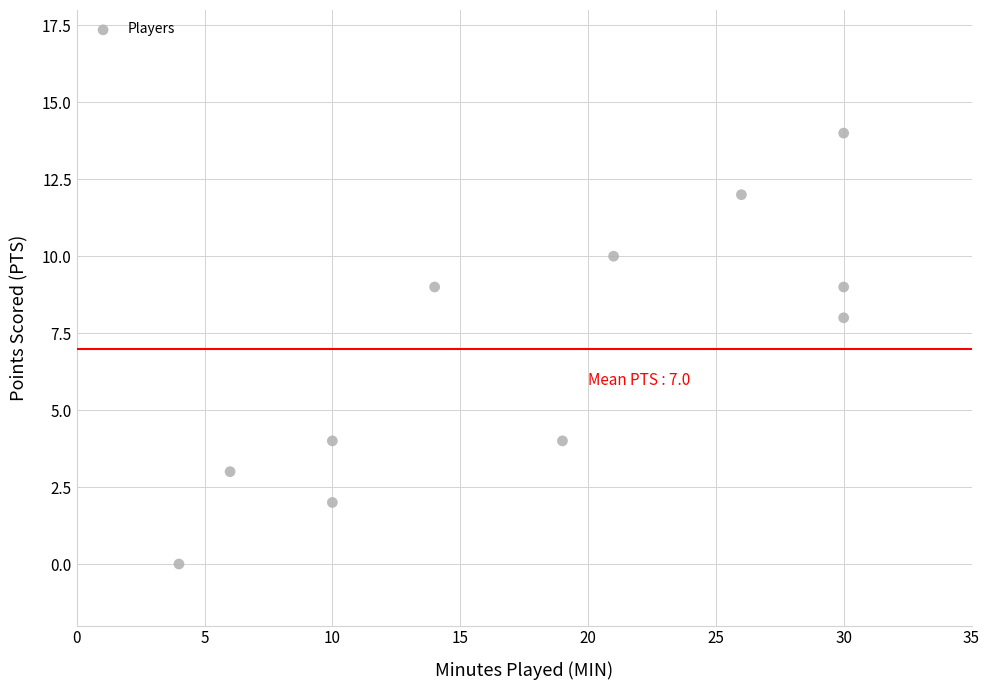

What Y value in the scatter plot is closest to 7?

8